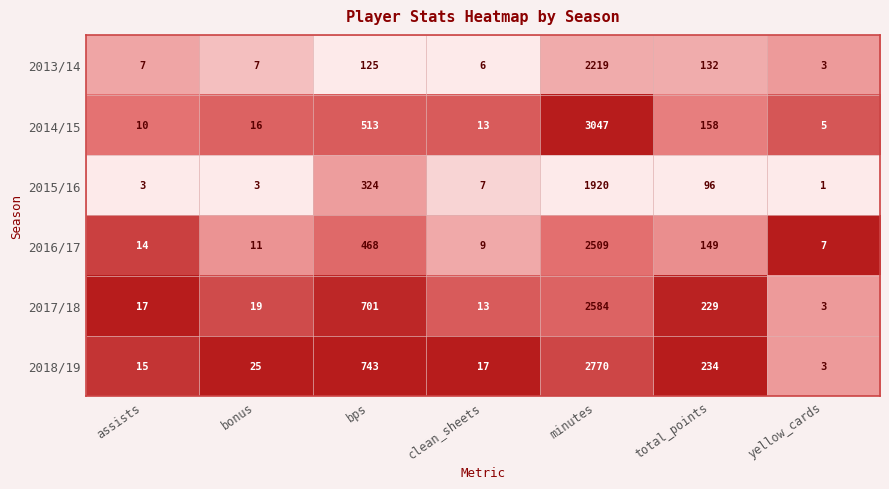

True or false: 2013/14 has a value of 125 at bps.

True